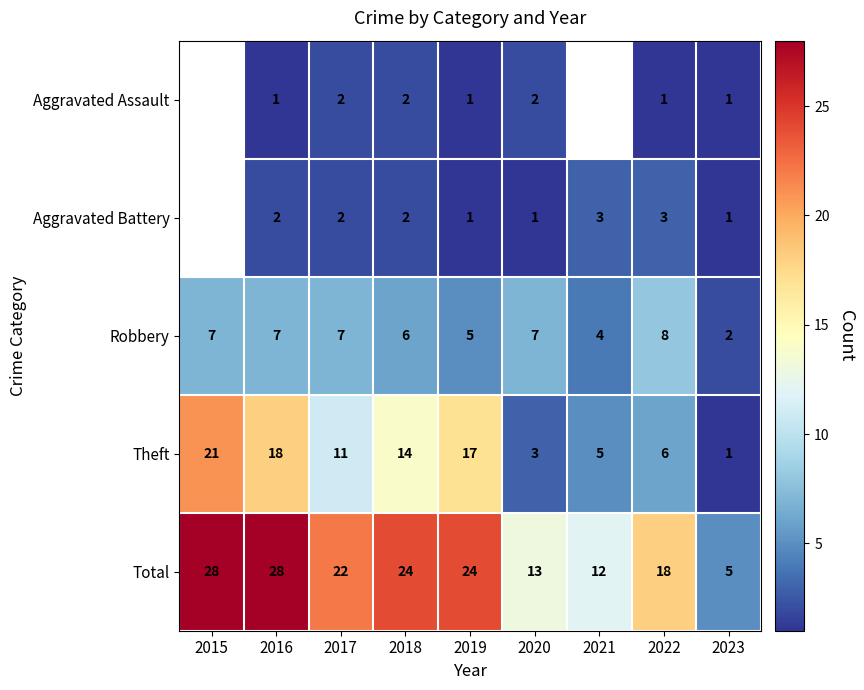

Rank the series at 2020 from highest to lowest value.

Total, Robbery, Theft, Aggravated Assault, Aggravated Battery